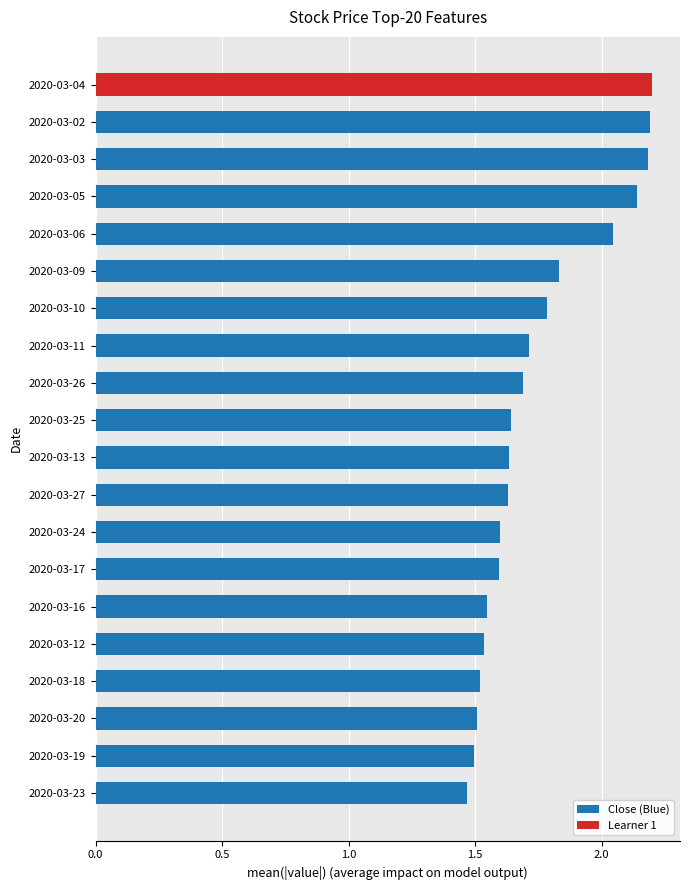

The Close (Blue) series shows 1.7 at 2020-03-11. True or false?

True